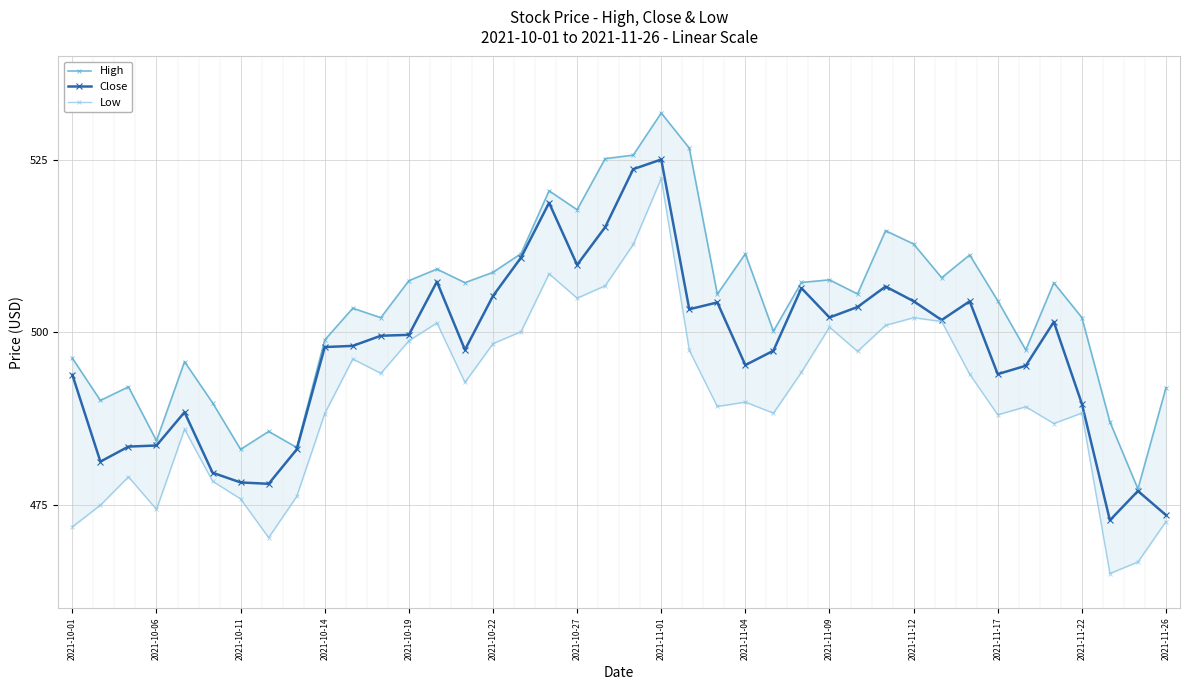

The Close series shows 504.3 at 23. True or false?

True